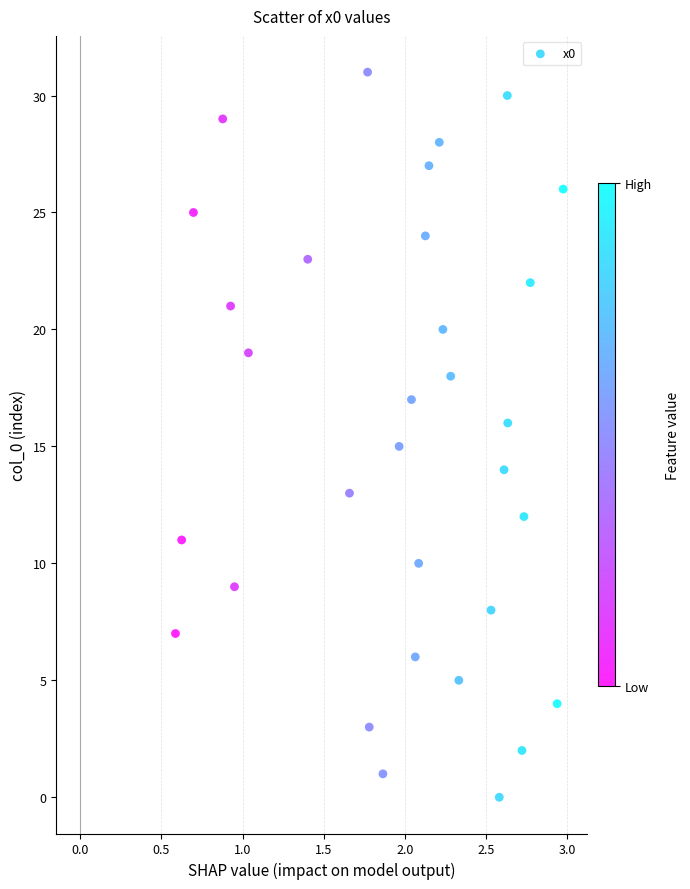

What is the range of Y values (max minus min)?

31